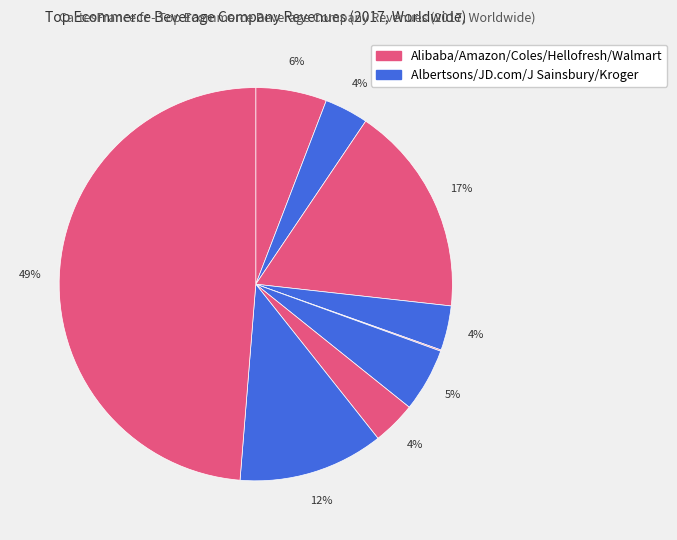

What is the largest slice in the pie chart?

Walmart